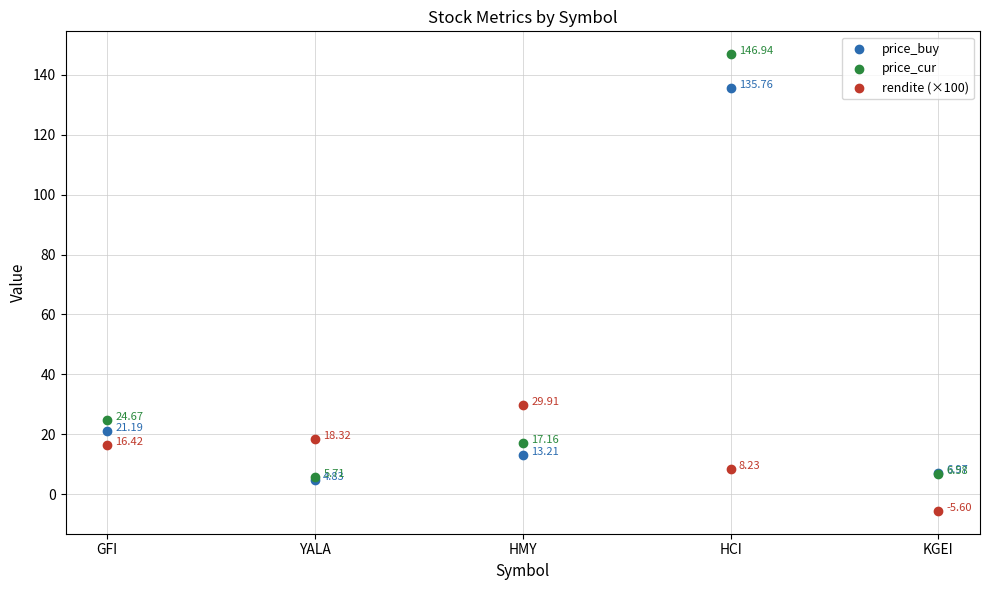

What are all the series names shown in the legend?

price_buy, price_cur, rendite (×100)